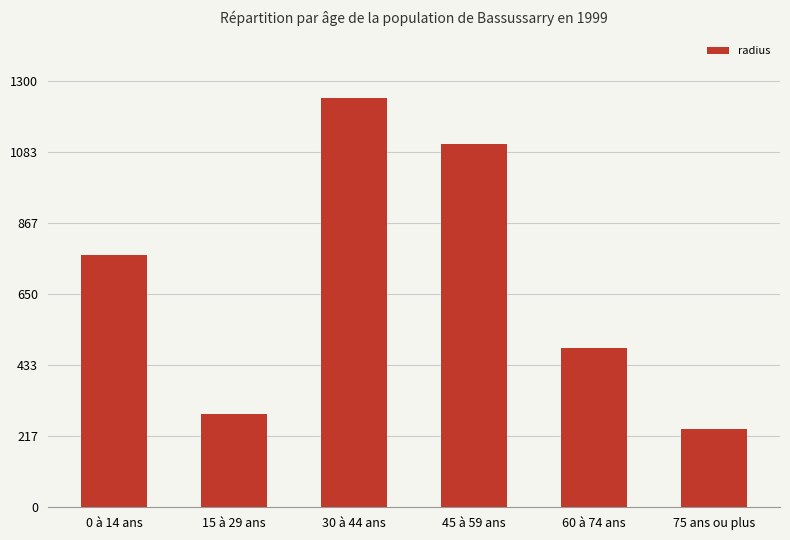

What is the minimum value shown in the chart?

238.5